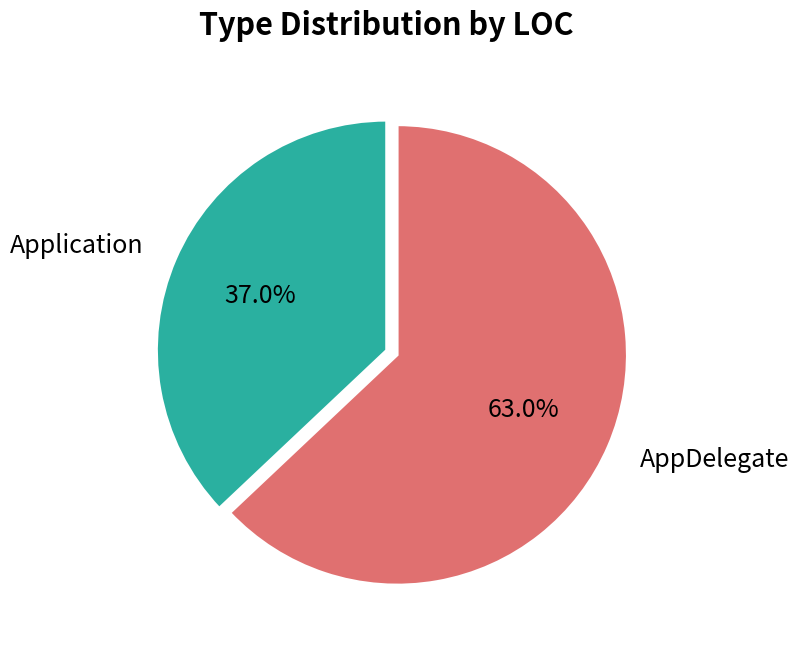

How many slices are in this pie chart?

2